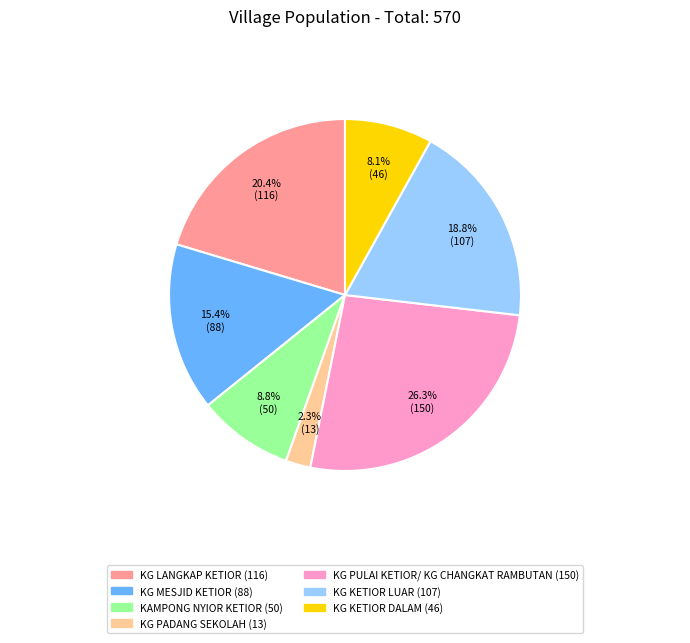

Does KG PULAI KETIOR/ KG CHANGKAT RAMBUTAN account for over 50% of the chart?

No